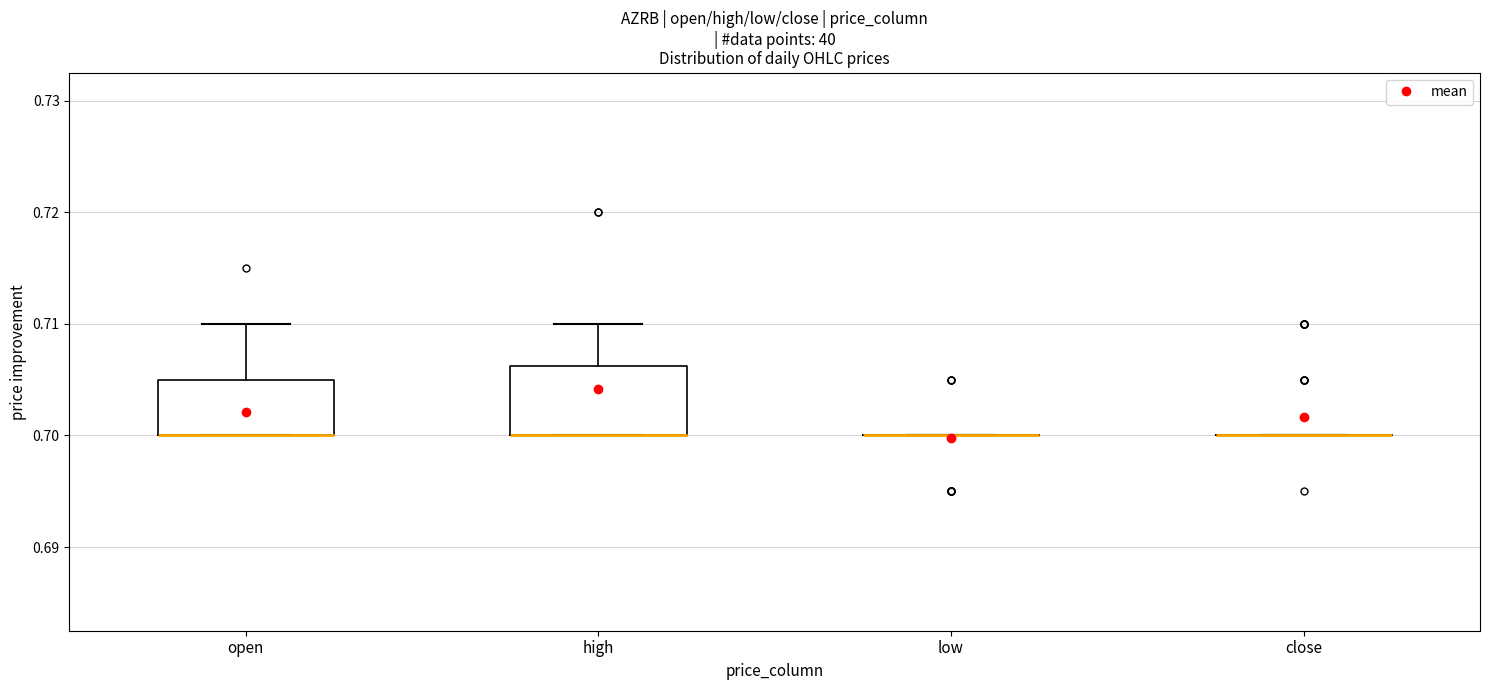

Comparing the boxes themselves (not the whiskers), which one is the tallest?

high